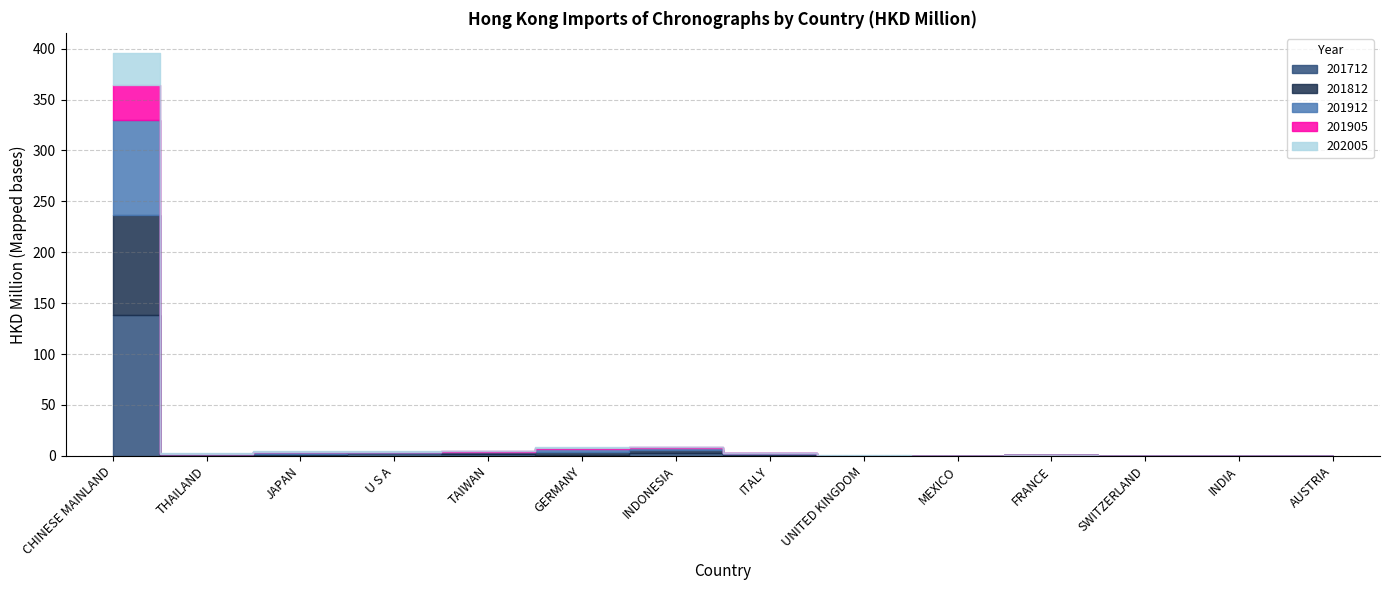

Which category has the lowest value across all series?

INDIA